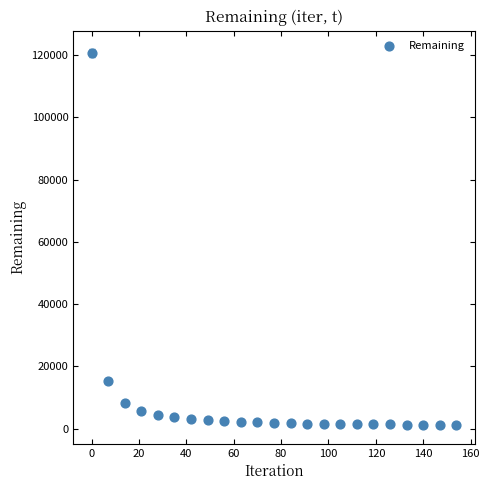

What is the range of Y values (max minus min)?

119352